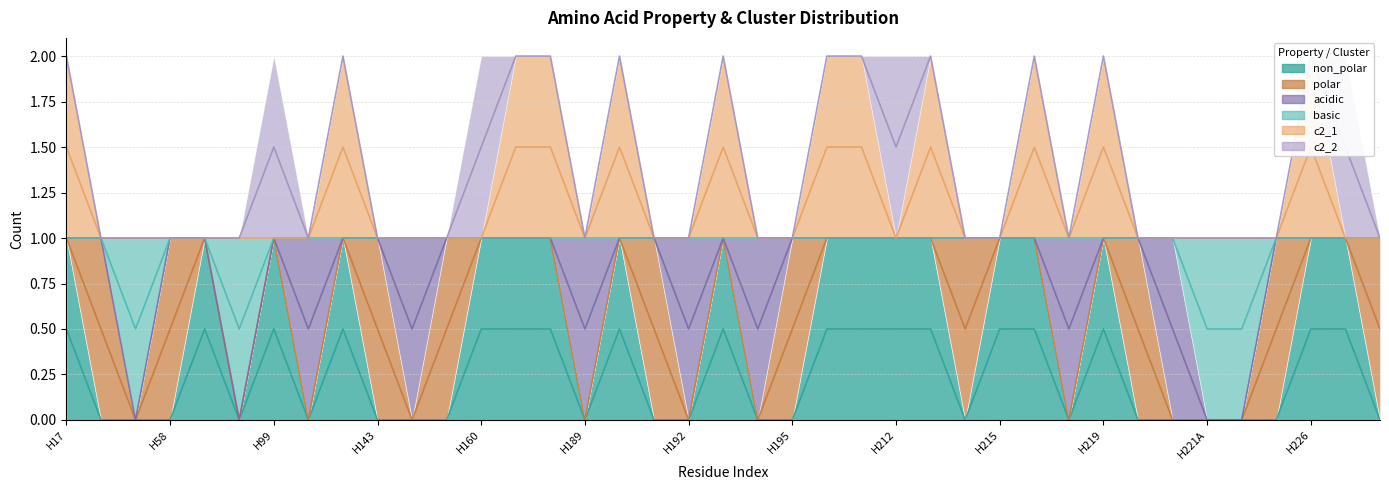

True or false: basic and non_polar cross at least once.

False